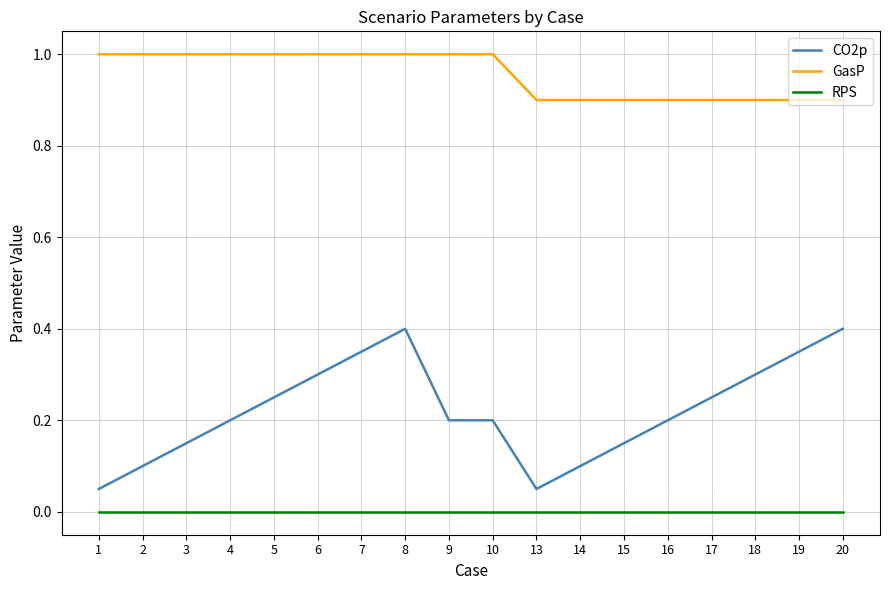

Which series has the widest spread of values?

CO2p